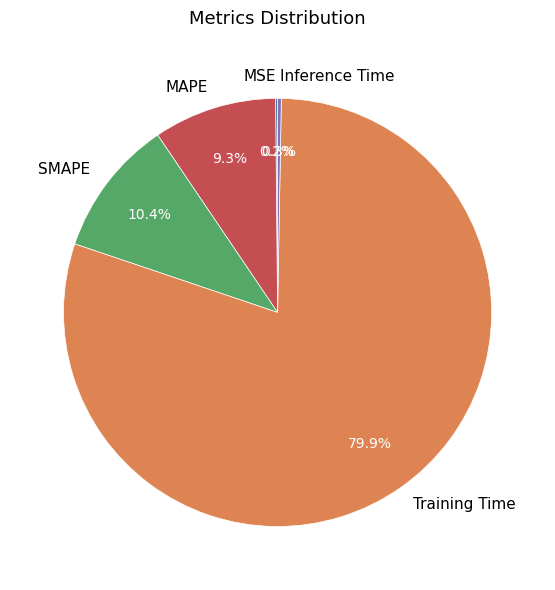

Which category has the biggest portion of the pie?

Training Time